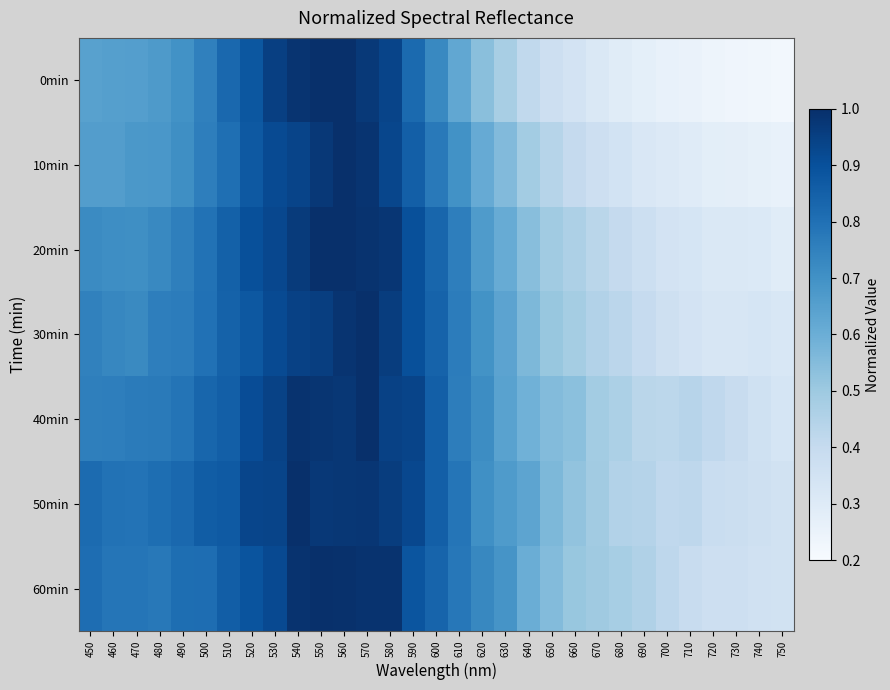

How many categories are shown in the chart?

31